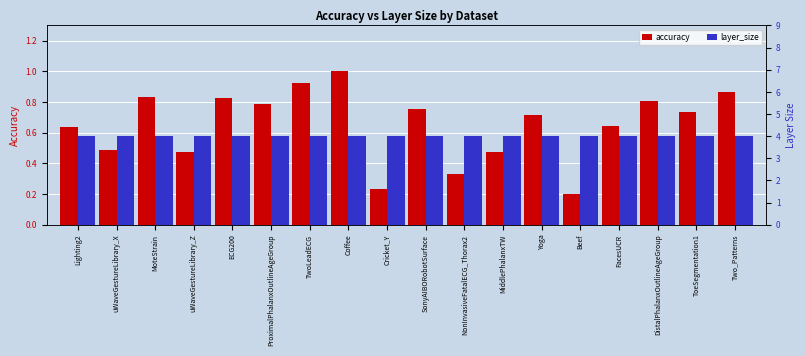

Reading left to right, transcribe all the data shown in this chart.

accuracy: 0.6	0.5	0.8	0.5	0.8	0.8	0.9	1.0	0.2	0.8	0.3	0.5	0.7	0.2	0.6	0.8	0.7	0.9
layer_size: 4.0	4.0	4.0	4.0	4.0	4.0	4.0	4.0	4.0	4.0	4.0	4.0	4.0	4.0	4.0	4.0	4.0	4.0